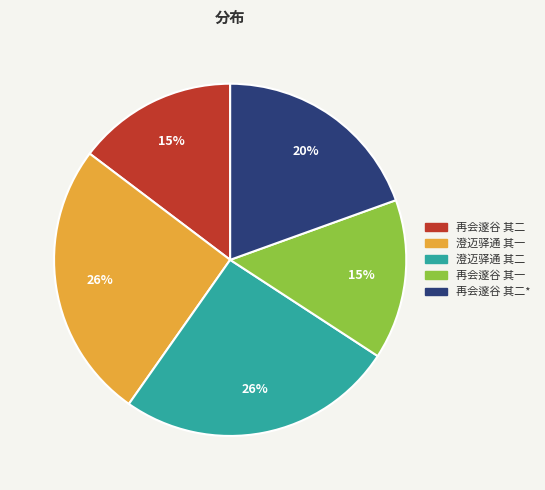

Does any single category account for the majority?

No